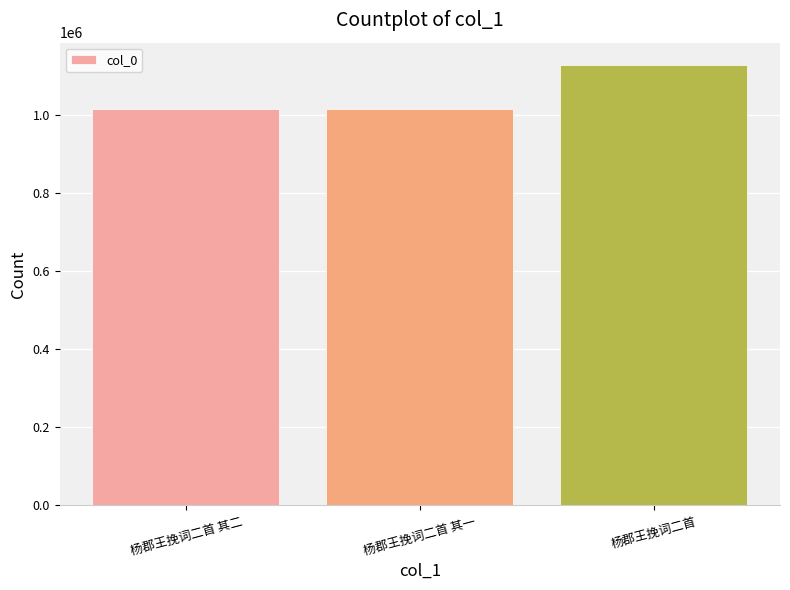

The chart shows a value of 1670764 at 杨郡王挽词二首. True or false?

False